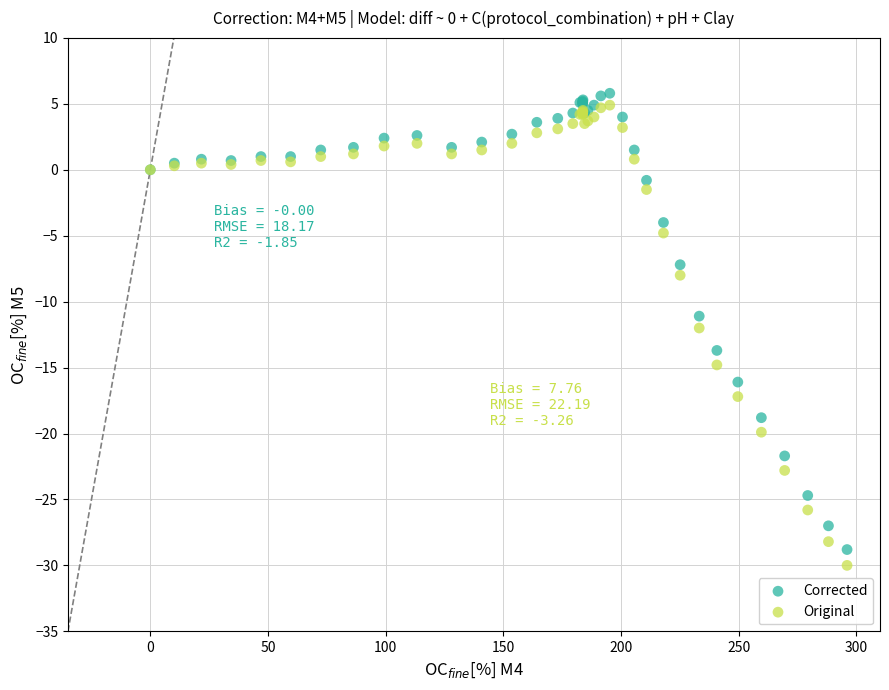

Which series has the widest spread of Y values?

Original